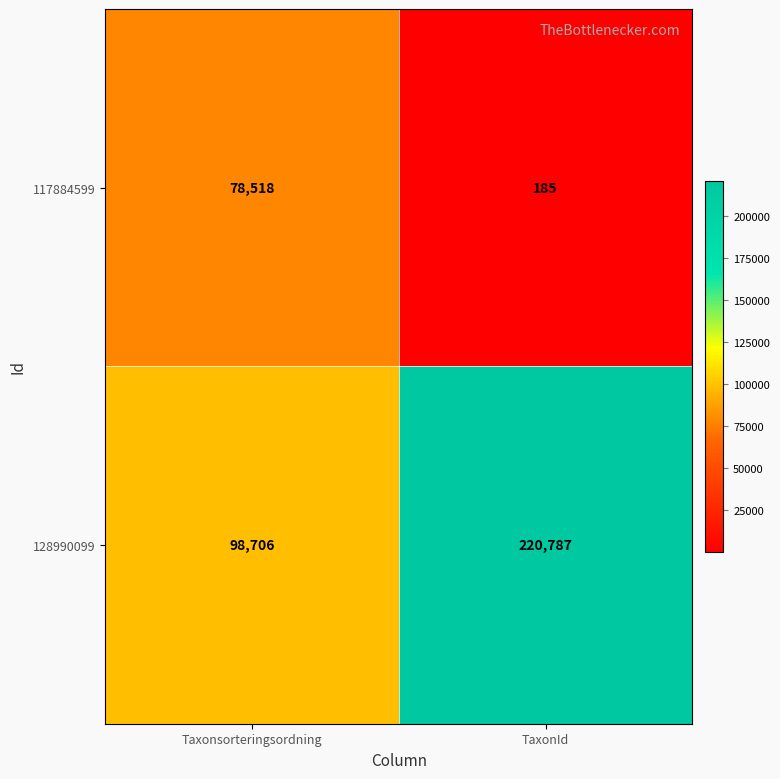

The value of 117884599 at TaxonId is 185. True or false?

True